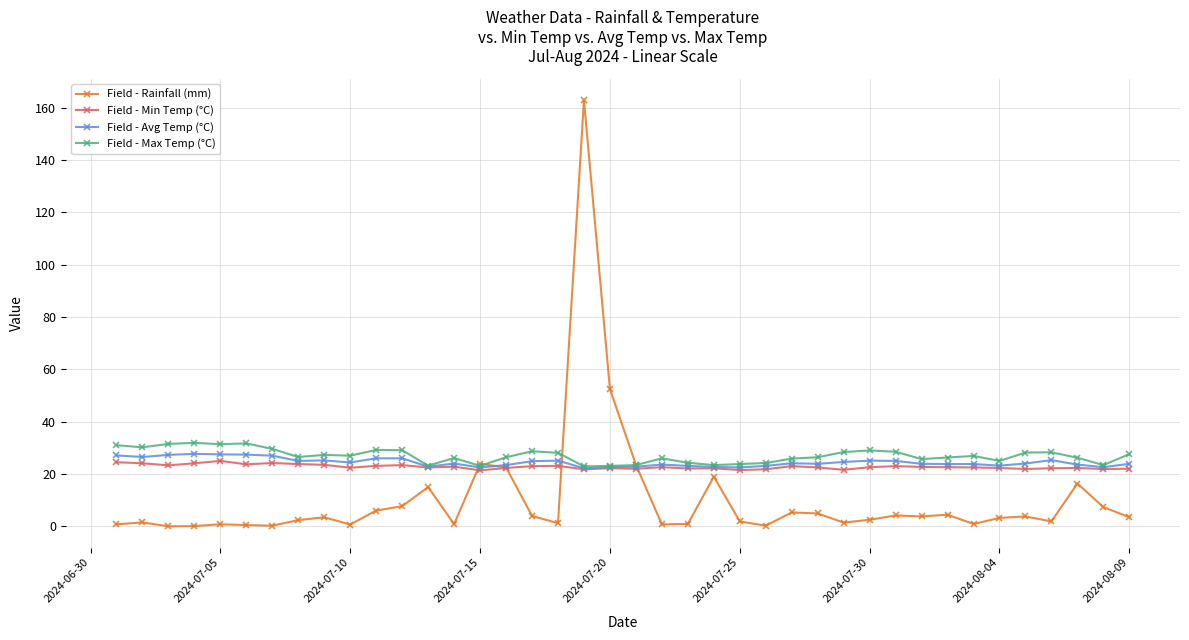

What is the greatest value displayed?

162.9